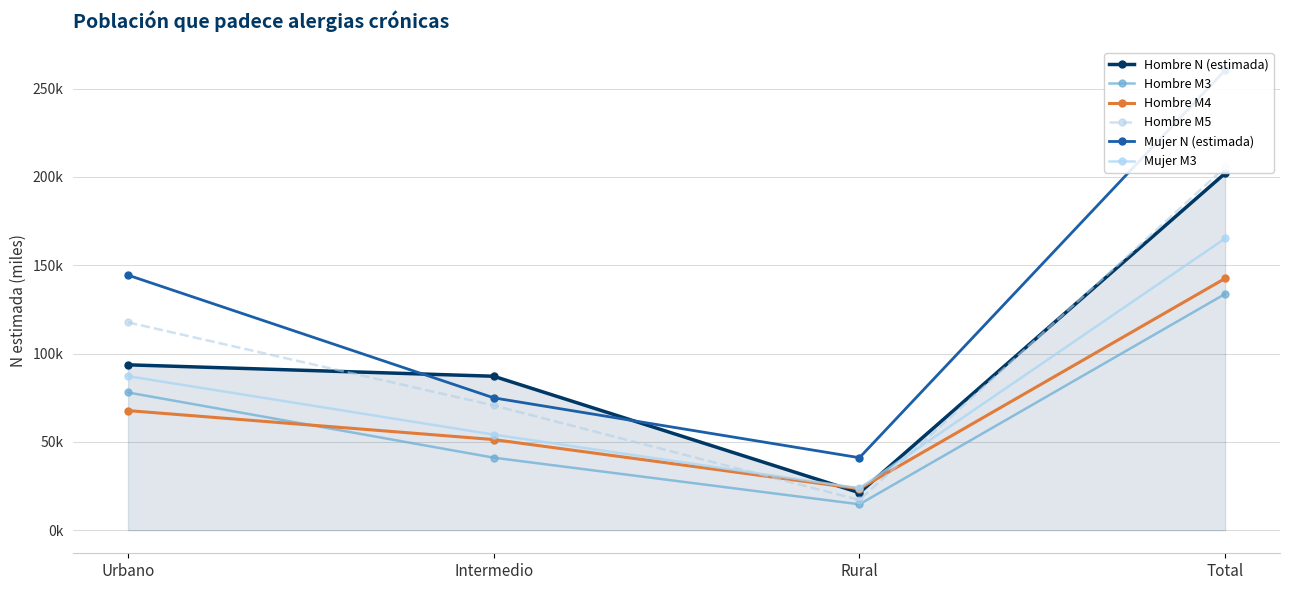

True or false: Hombre N (estimada) has a value of 21.2 at Rural.

True